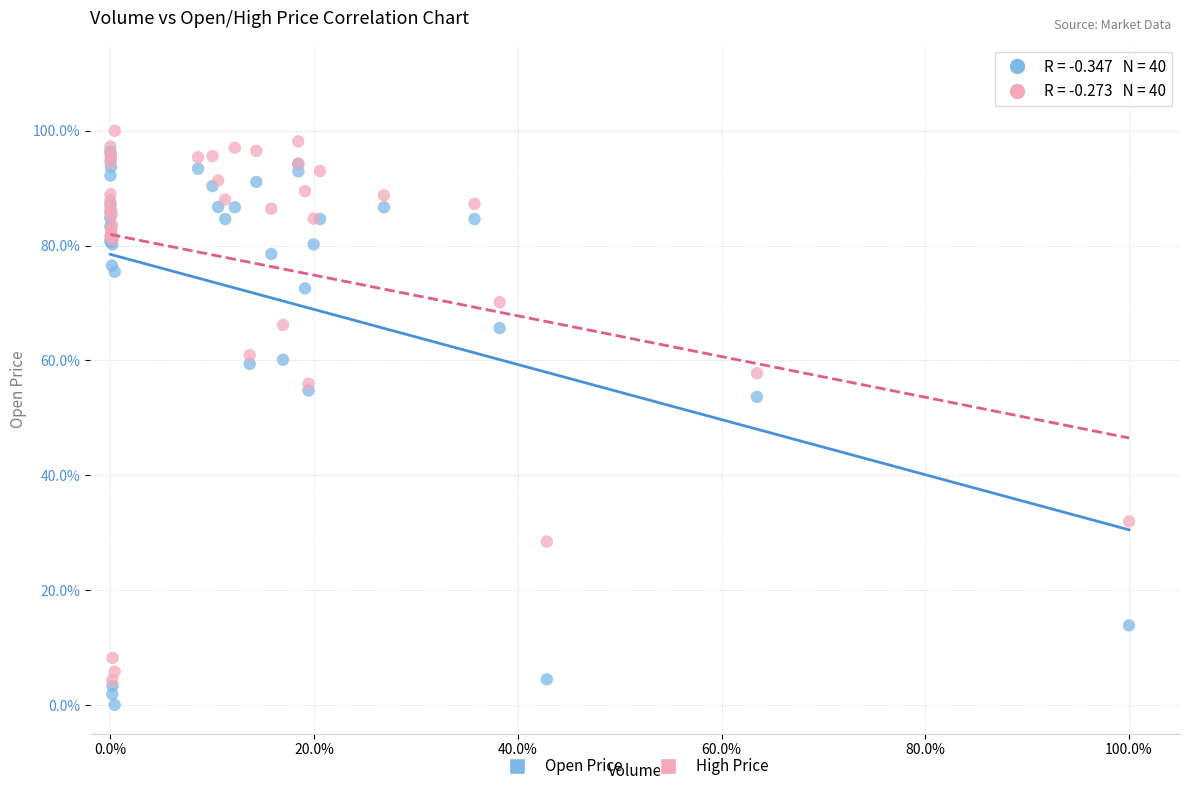

Which series reaches the minimum Y coordinate?

Open Price